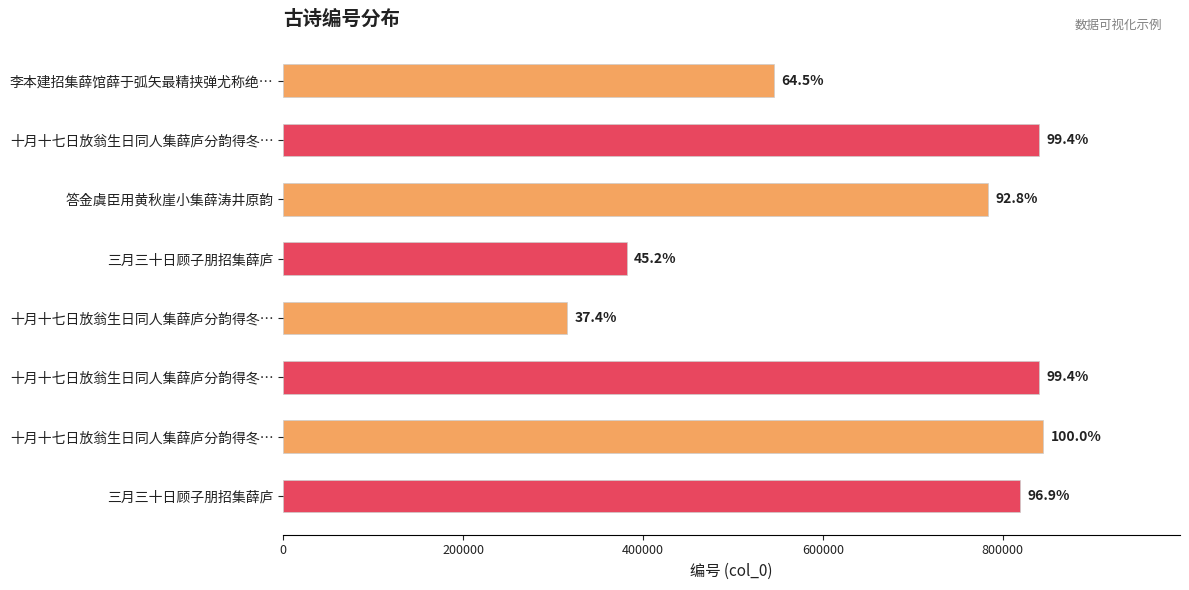

How many bars are there in total?

8